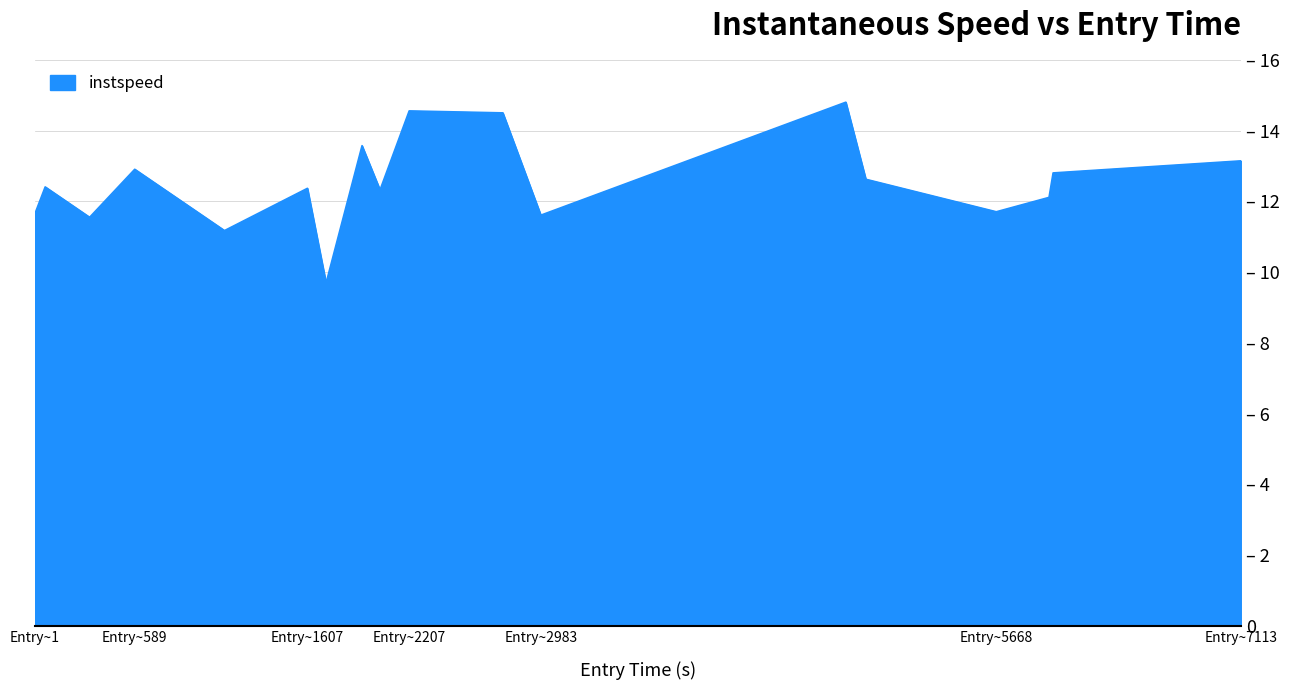

What is the greatest value displayed?

14.8